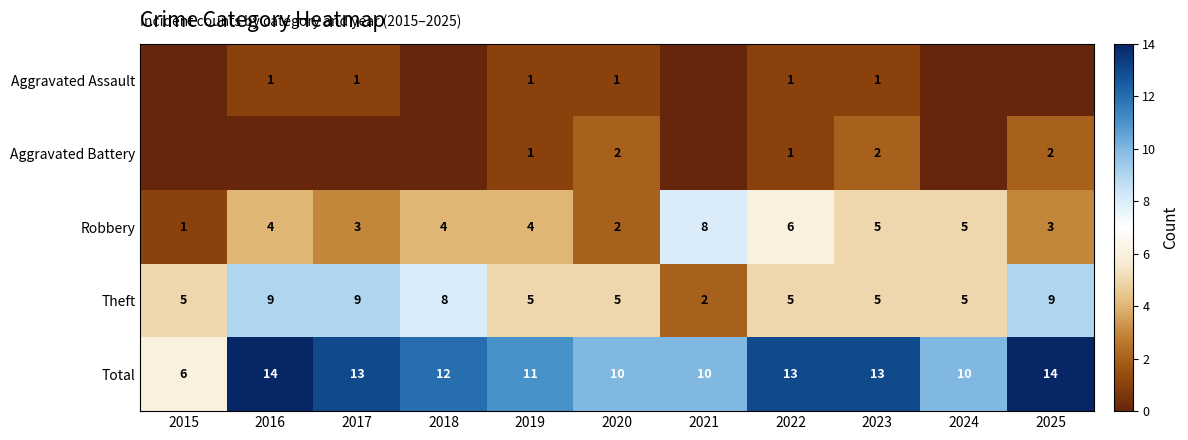

Count the Robbery values in the range 3 to 5.

7